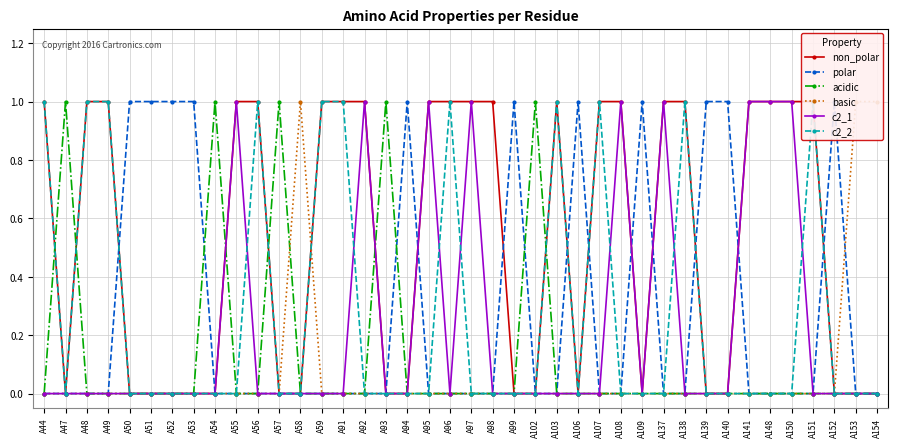

True or false: c2_1 and non_polar cross at least once.

False